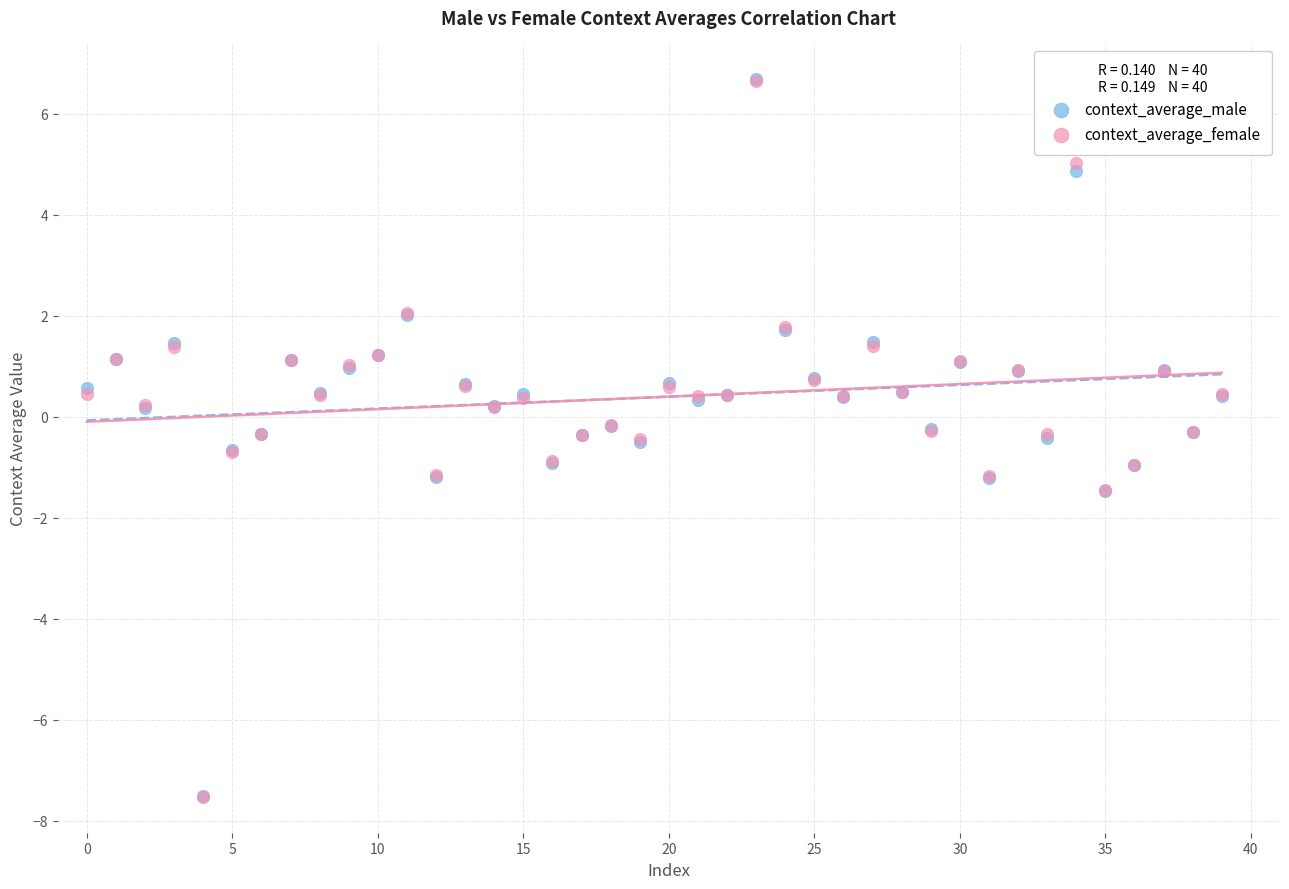

What are all the series names shown in the legend?

context_average_male, context_average_female